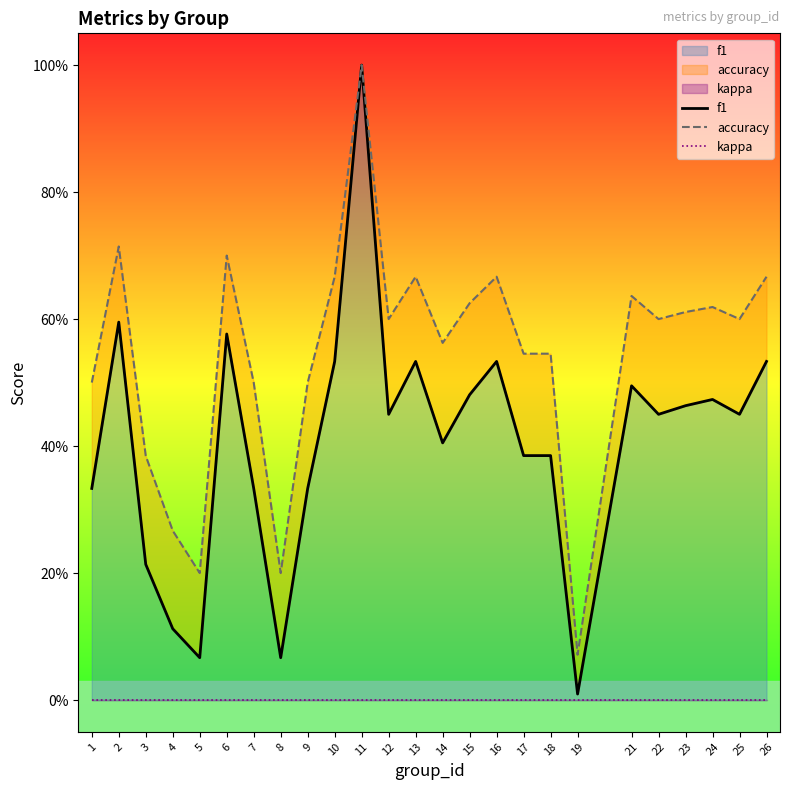

Which series has the largest range (max minus min)?

f1